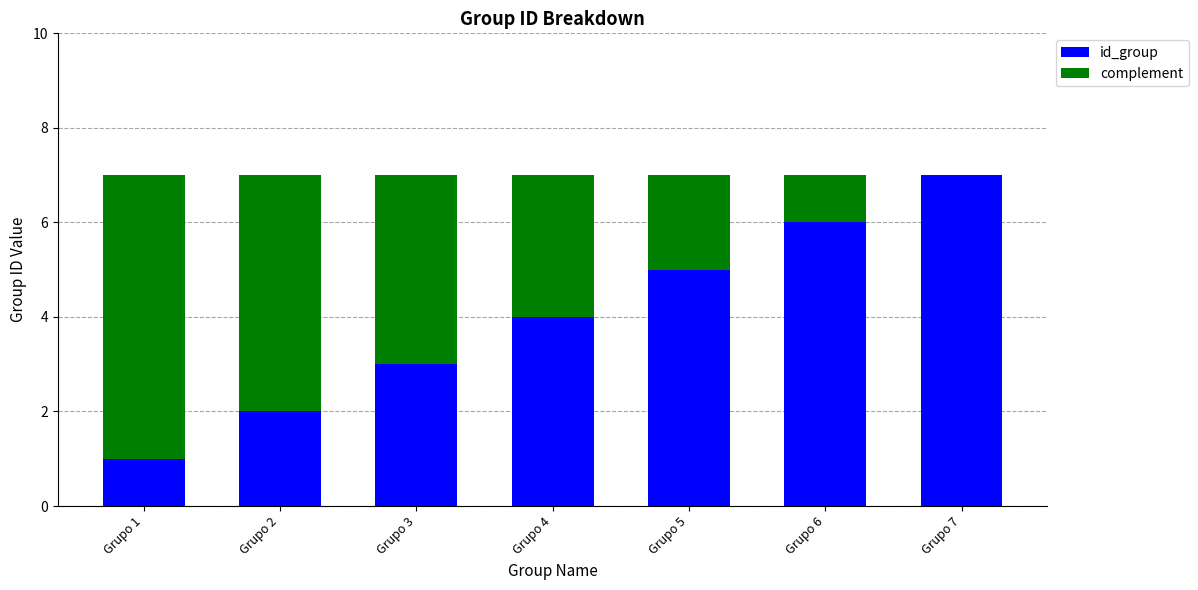

True or false: id_group has a value of 2 at Grupo 5.

False